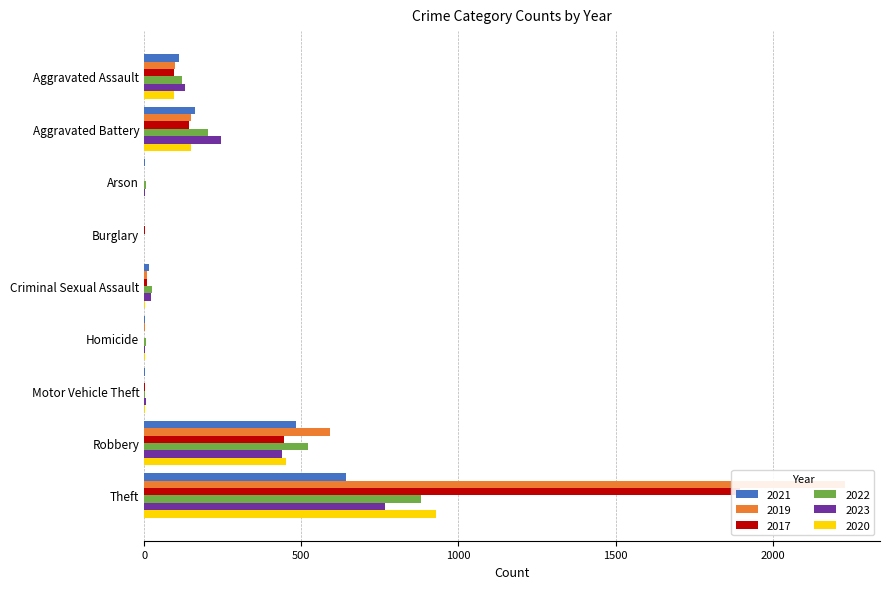

Where does the 2023 series first go above 22?

Aggravated Assault